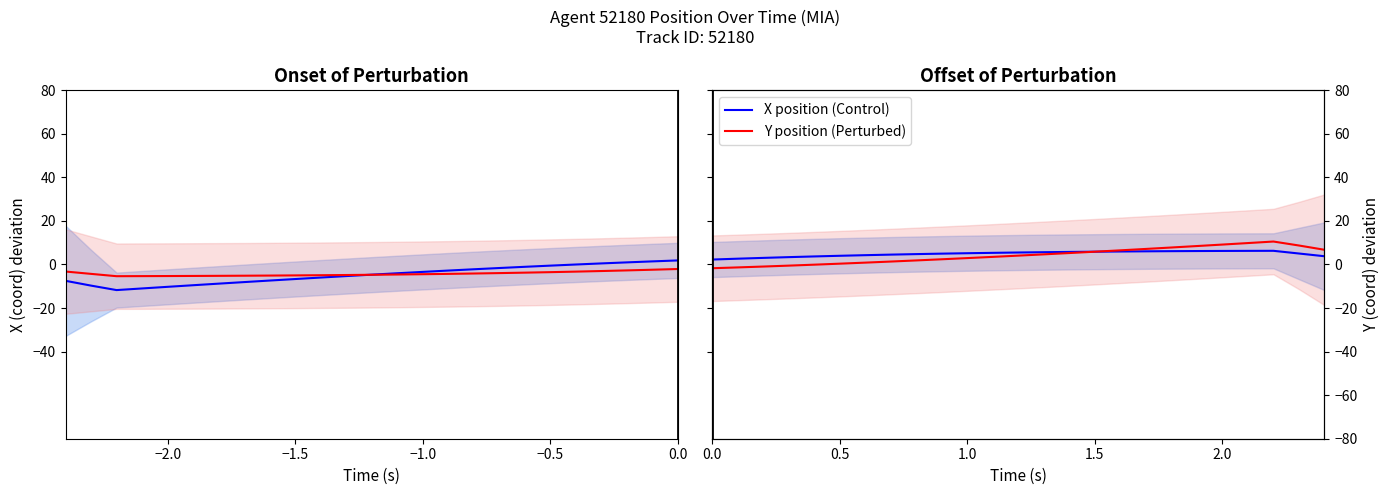

How many interior local peaks does the X position (Control) series have?

1